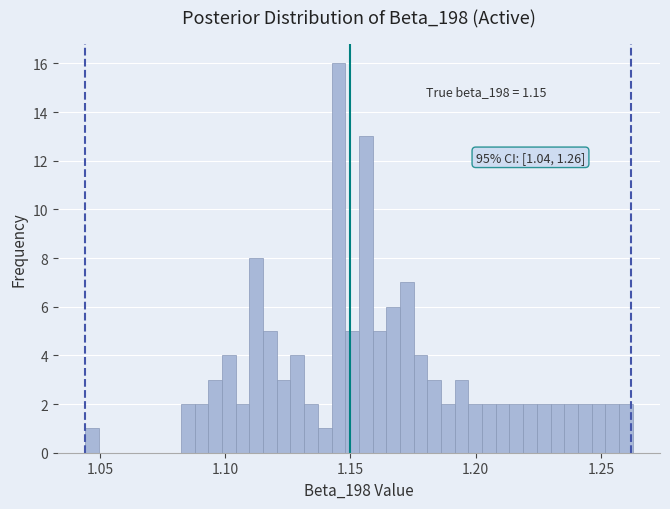

Around what value on the x-axis is the tallest bar? Give the approximate position of its centre, as read against the axis.

1.145